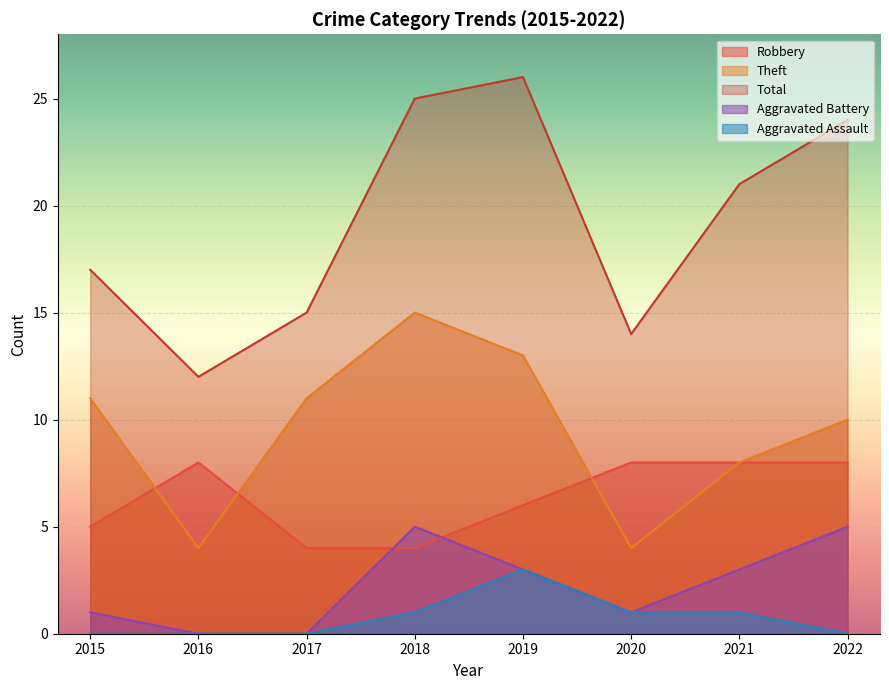

How many Aggravated Assault values are between 0 and 1?

7